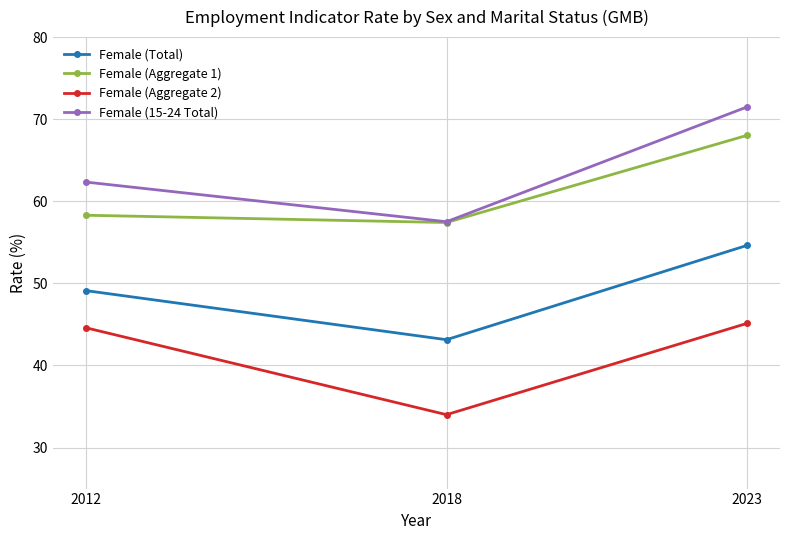

Reading left to right, extract all data points from this chart.

Female (Total): 49.1	43.1	54.6
Female (Aggregate 1): 58.3	57.4	68.0
Female (Aggregate 2): 44.6	34.0	45.1
Female (15-24 Total): 62.3	57.5	71.5